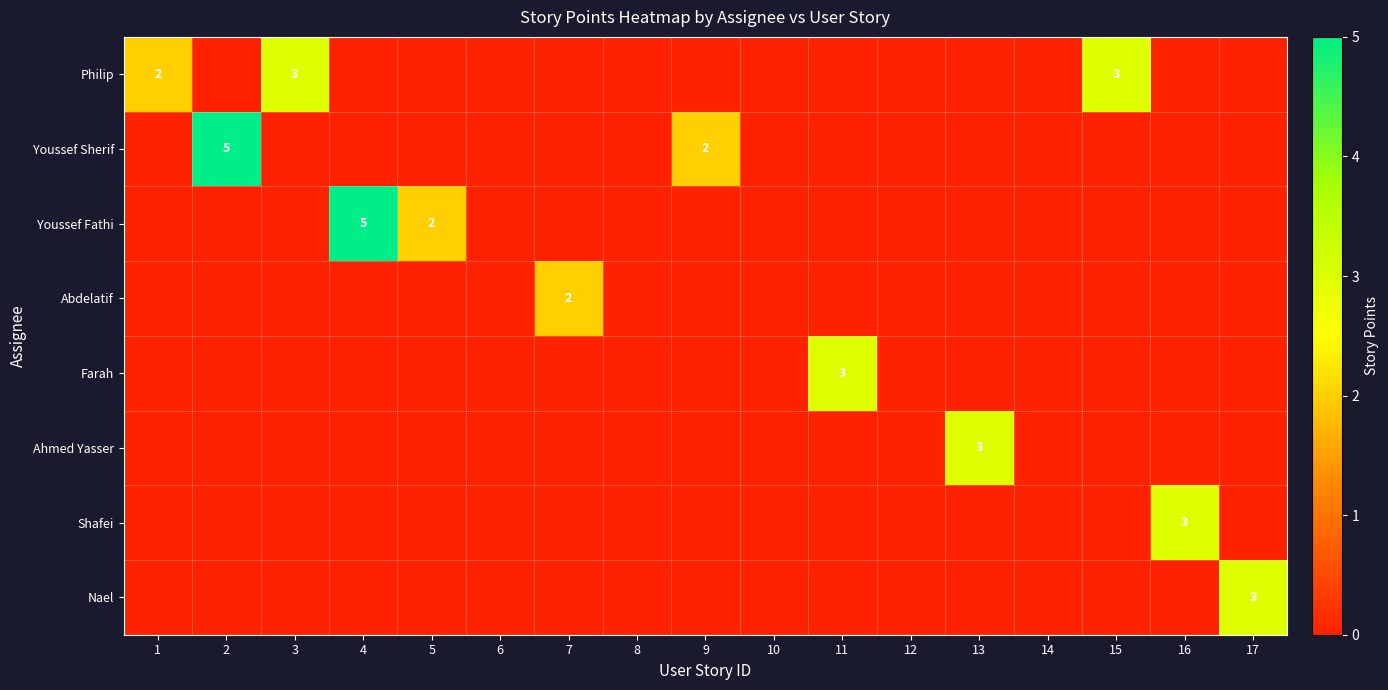

The value of Youssef Fathi at 12 is 3. True or false?

False